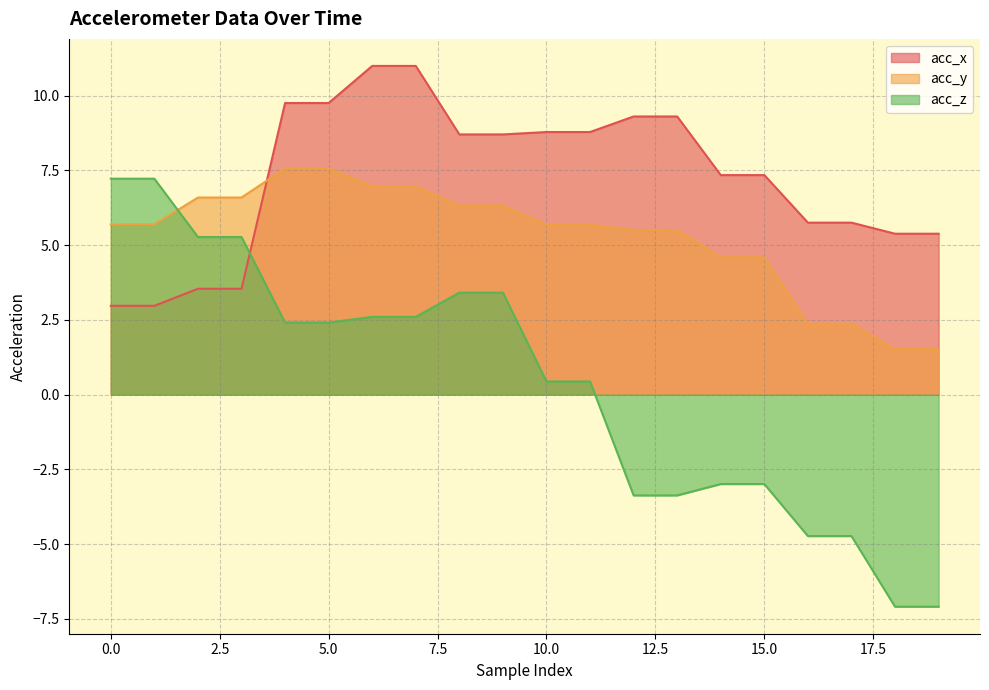

True or false: acc_y has more than 0 interior local peaks.

False